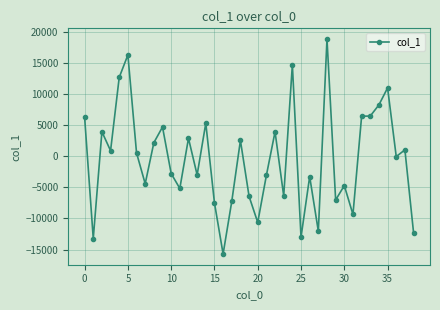

True or false: there are more than 2 points higher than both neighbors.

True